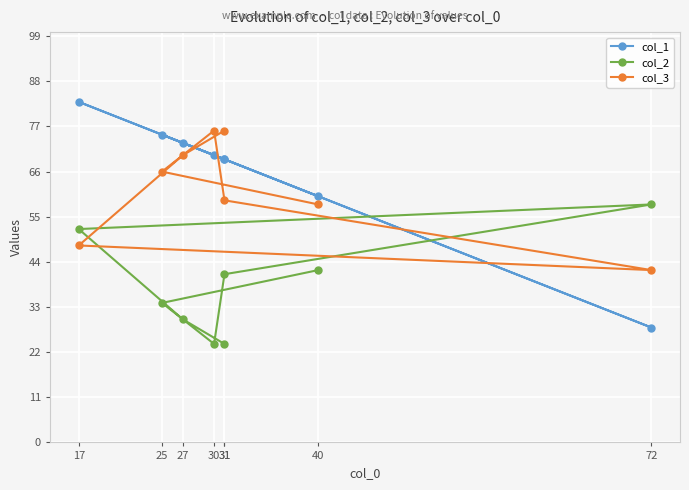

Reading left to right, list all the values displayed in this chart.

col_1: 40=60	25=75	30=70	31=69	72=28	17=83	27=73	31=69
col_2: 40=42	25=34	30=24	31=41	72=58	17=52	27=30	31=24
col_3: 40=58	25=66	30=76	31=59	72=42	17=48	27=70	31=76